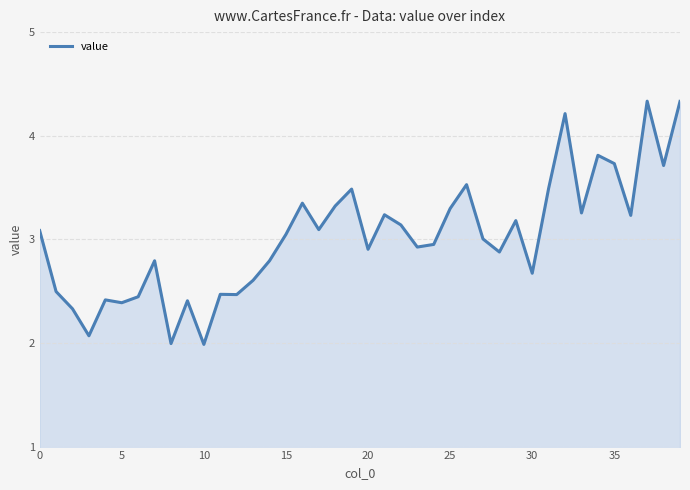

What is the difference between the maximum and minimum values?

2.3